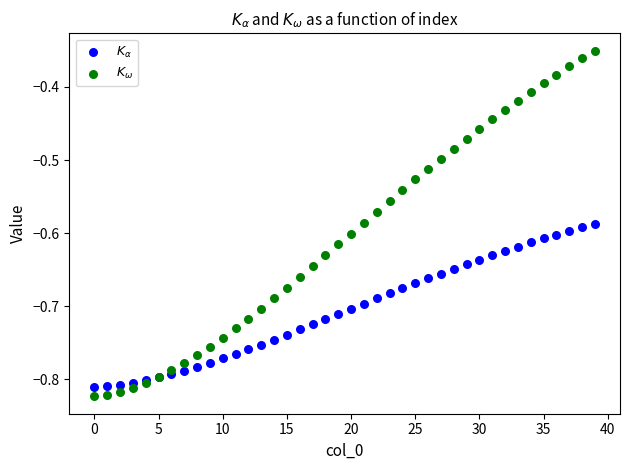

Which series has the largest Y range (max minus min)?

$K_{\omega}$